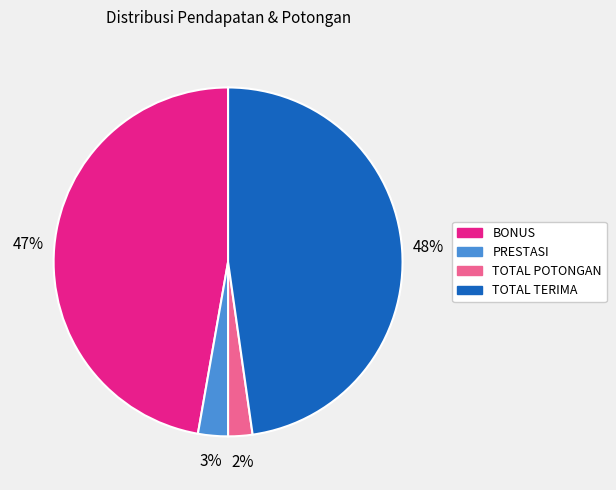

Is there any slice that represents more than half of the pie?

No